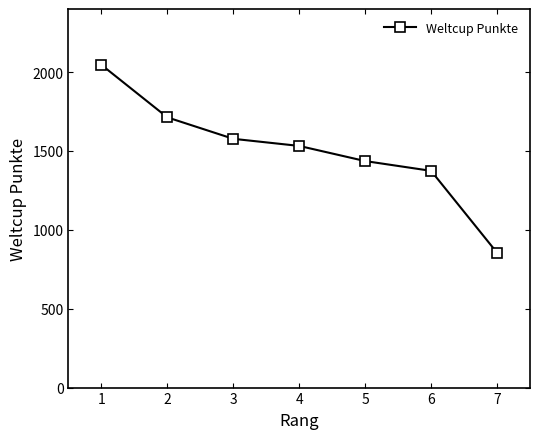

Approximately how many times larger is the value at 7 compared to 1?

0.4